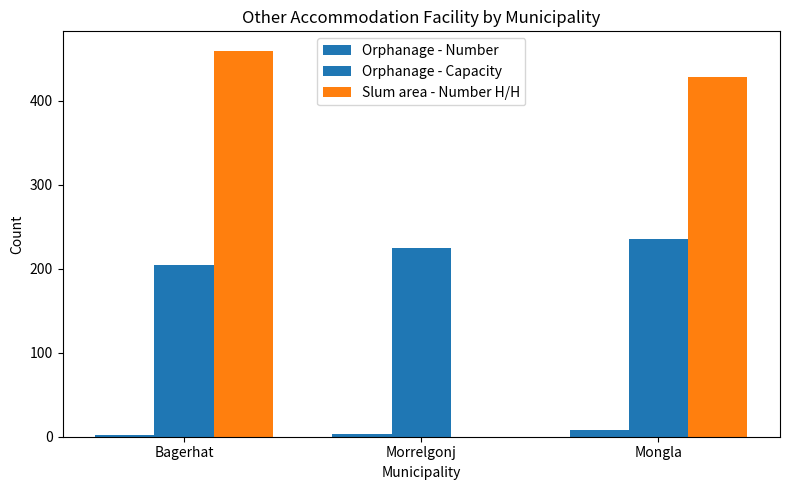

What is the spread (max minus min) of values at Mongla?

421